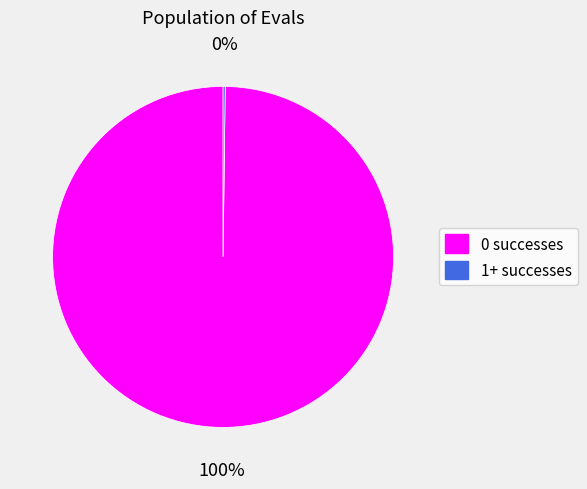

Is there a majority slice in this chart?

Yes